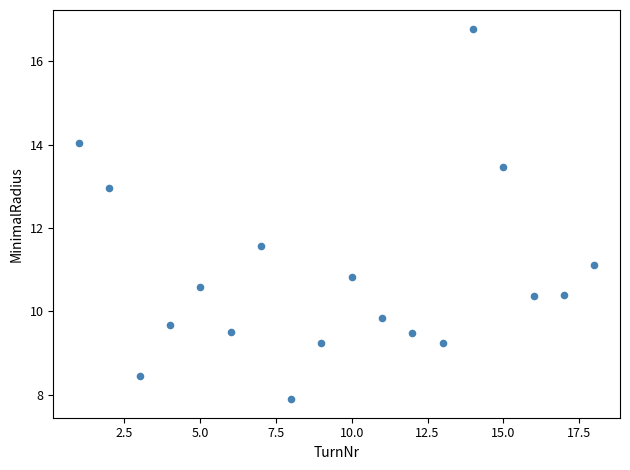

What Y value in the scatter plot is closest to 12?

11.6